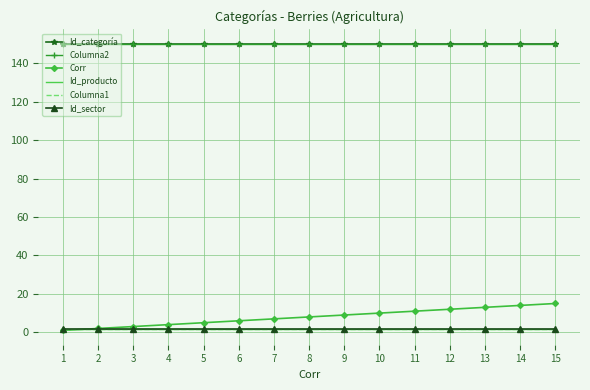

True or false: Id_categoría has more than 1 interior local peaks.

False